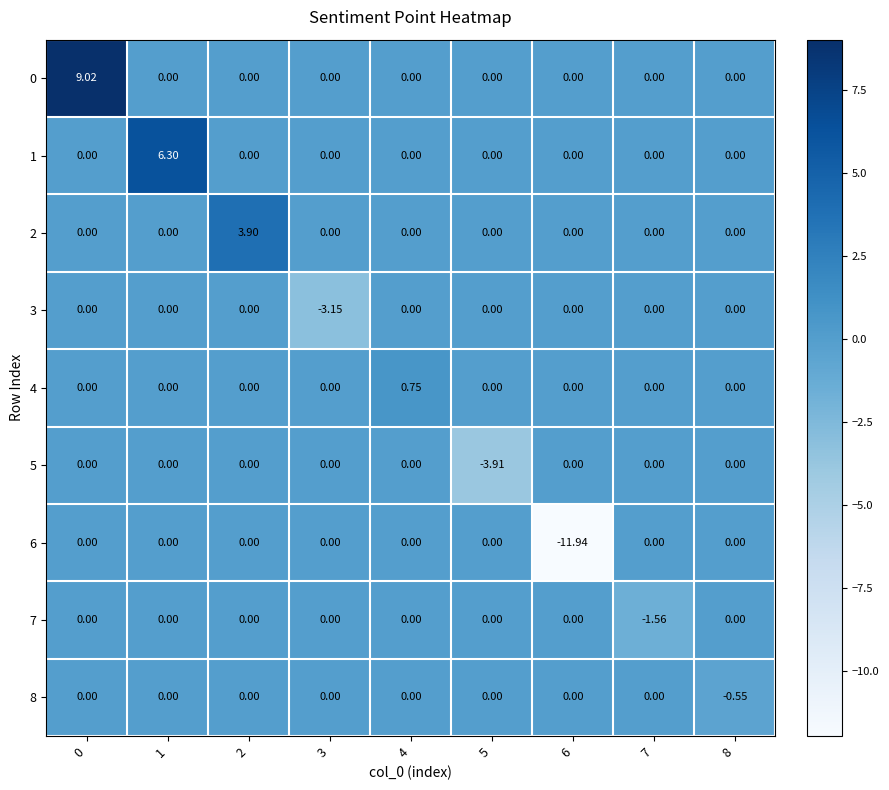

Reading left to right, transcribe all the data shown in this chart.

0: 0=9.0	1=0.0	2=0.0	3=0.0	4=0.0	5=0.0	6=0.0	7=0.0	8=0.0
1: 0=0.0	1=6.3	2=0.0	3=0.0	4=0.0	5=0.0	6=0.0	7=0.0	8=0.0
2: 0=0.0	1=0.0	2=3.9	3=0.0	4=0.0	5=0.0	6=0.0	7=0.0	8=0.0
3: 0=0.0	1=0.0	2=0.0	3=-3.1	4=0.0	5=0.0	6=0.0	7=0.0	8=0.0
4: 0=0.0	1=0.0	2=0.0	3=0.0	4=0.8	5=0.0	6=0.0	7=0.0	8=0.0
5: 0=0.0	1=0.0	2=0.0	3=0.0	4=0.0	5=-3.9	6=0.0	7=0.0	8=0.0
6: 0=0.0	1=0.0	2=0.0	3=0.0	4=0.0	5=0.0	6=-11.9	7=0.0	8=0.0
7: 0=0.0	1=0.0	2=0.0	3=0.0	4=0.0	5=0.0	6=0.0	7=-1.6	8=0.0
8: 0=0.0	1=0.0	2=0.0	3=0.0	4=0.0	5=0.0	6=0.0	7=0.0	8=-0.6